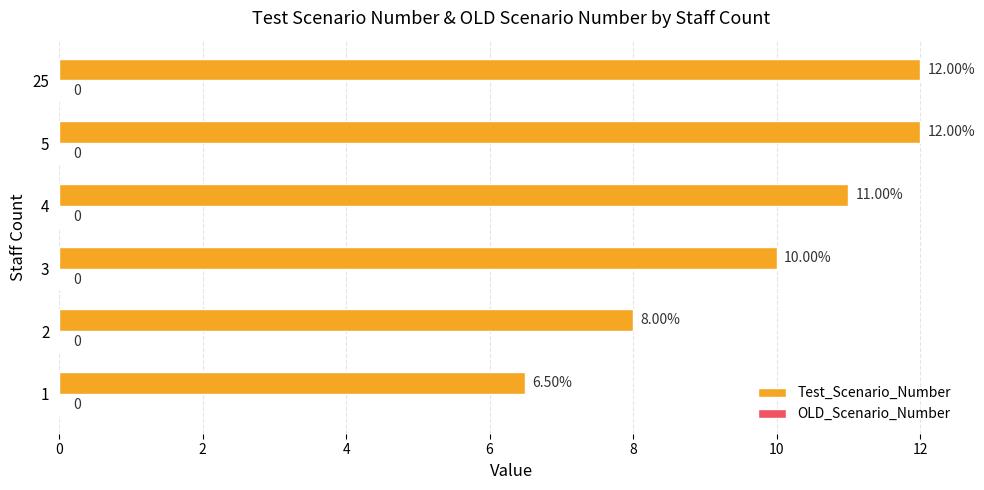

Between 3 and 1, which is larger?

3